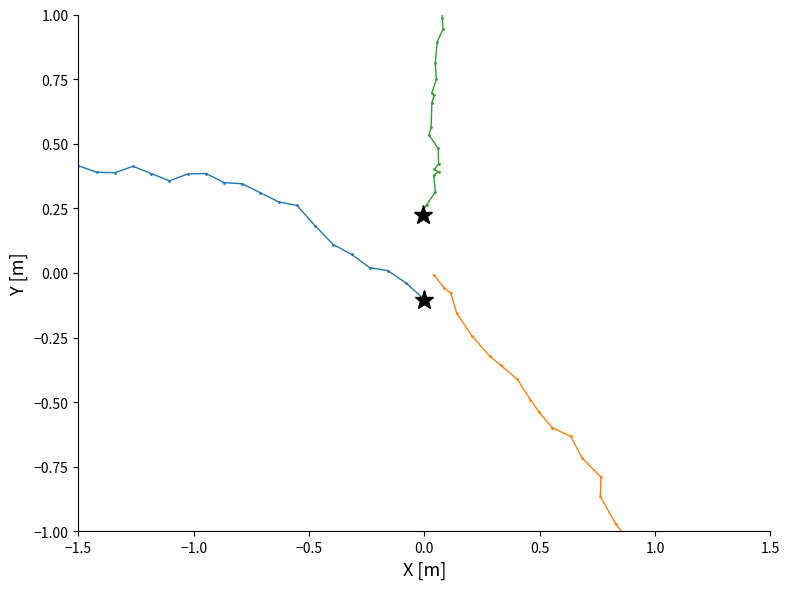

The vn_kv (orange segment) series shows -0.3 at 10. True or false?

False